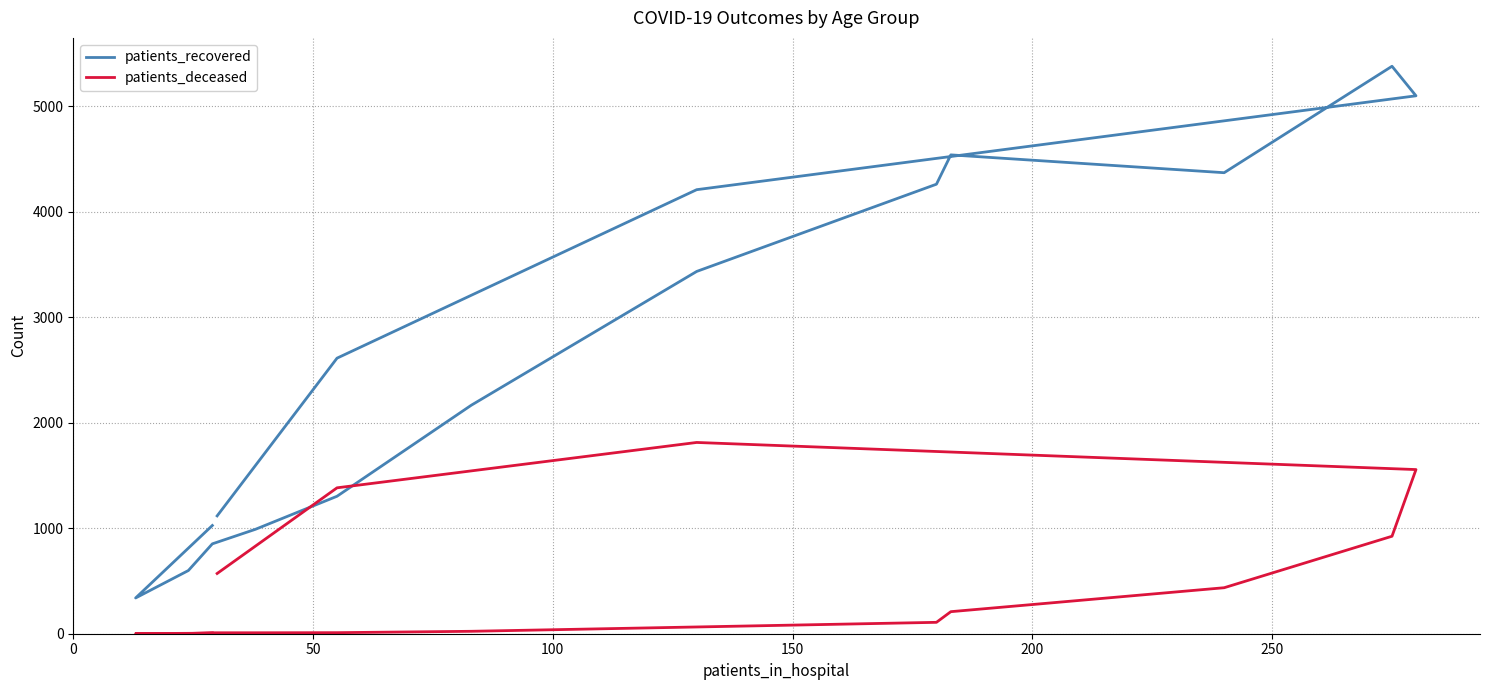

What is the spread (max minus min) of values at 100?

597